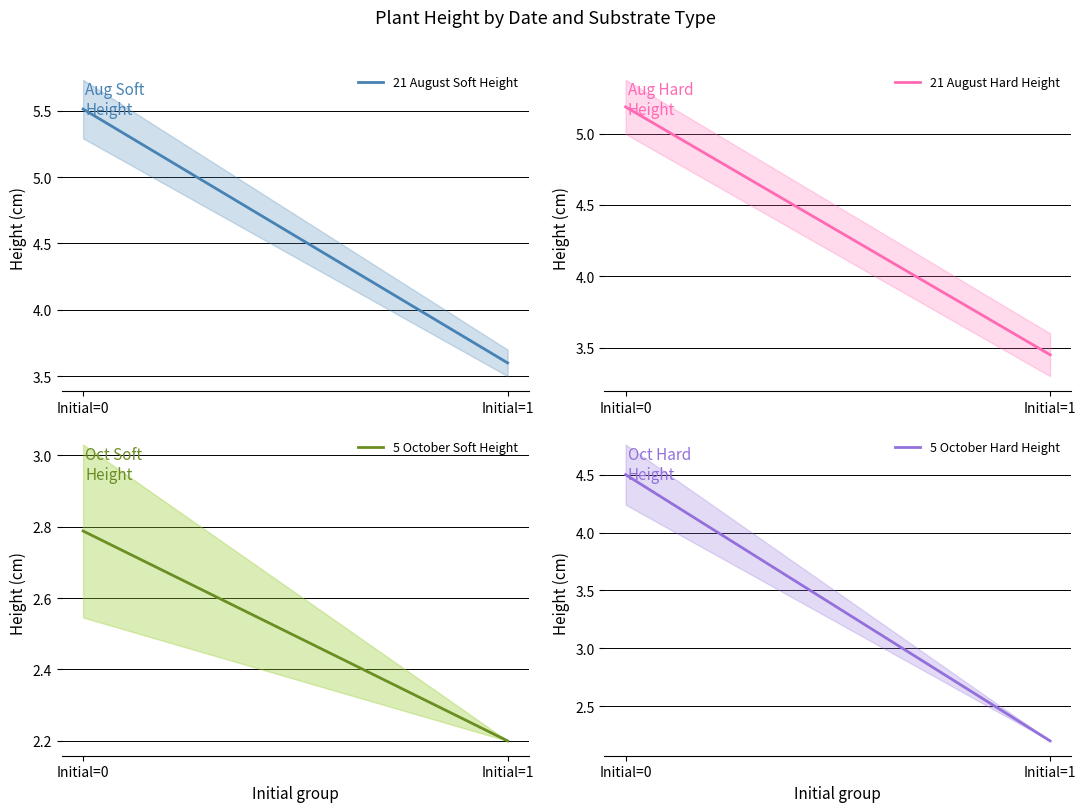

What is the average value of the 5 October Soft Height series?

2.5